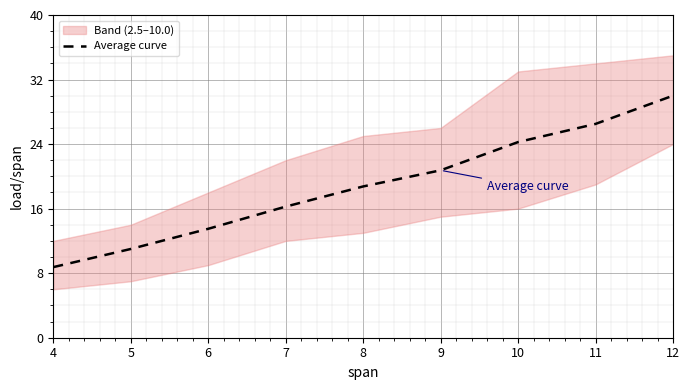

What is the change in value from 5 to 9?

+9.8